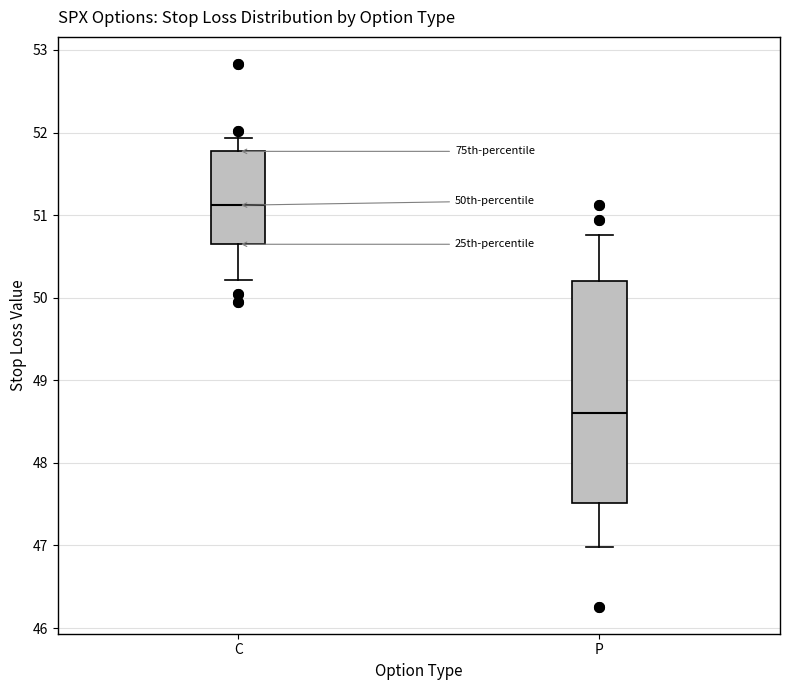

Where does the lower whisker of the box for P end on the y-axis? The values are not printed on the chart, so give them approximately, as read against the axis.

47.0